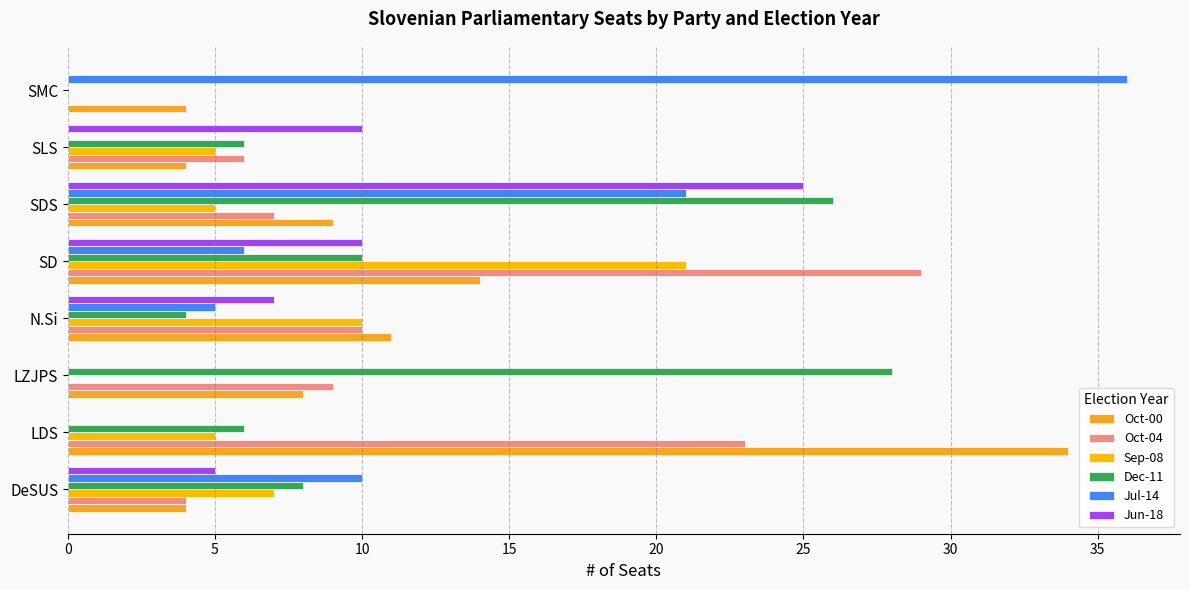

At which label is Dec-11 closest to 14?

SD